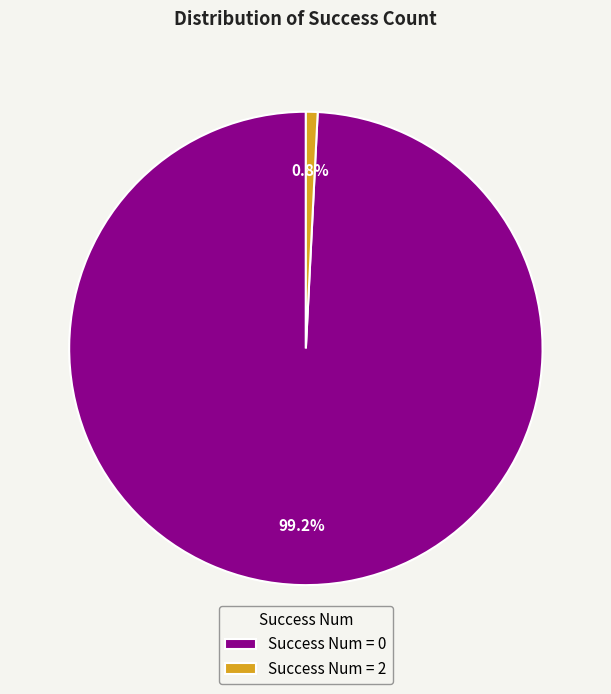

What percentage is NOT represented by Success Num = 0?

0.8%